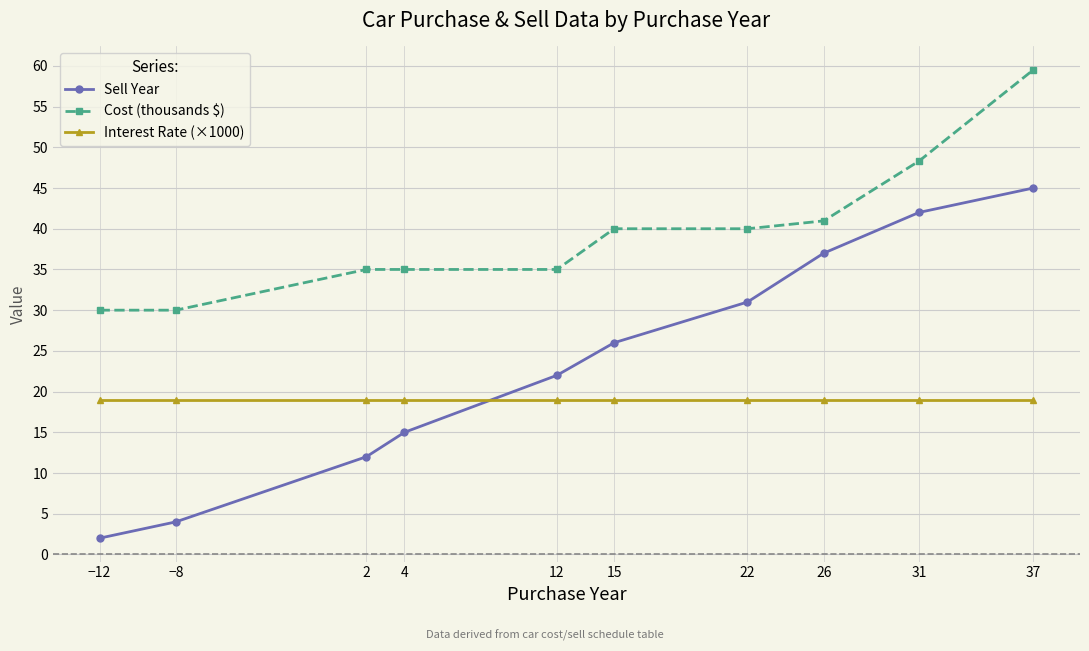

How many distinct data groups are displayed?

3